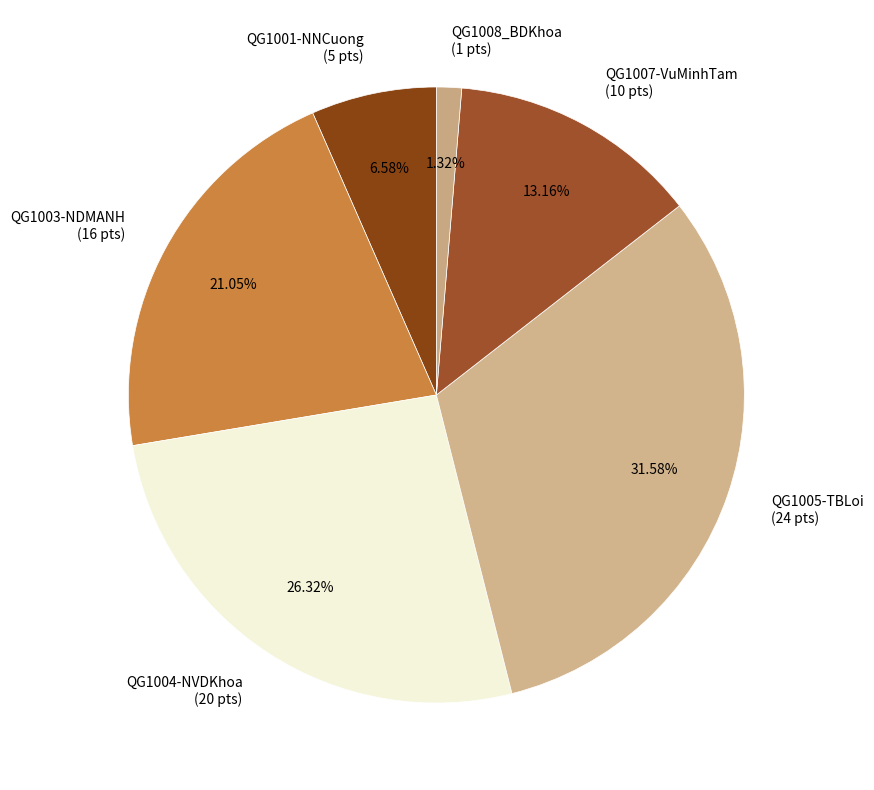

How many slices are in this pie chart?

6